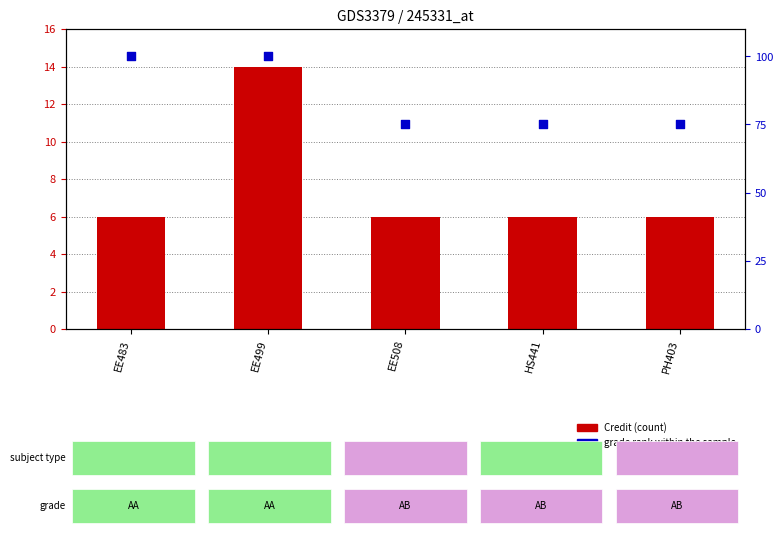

At which category is the sum across all series the highest?

EE499